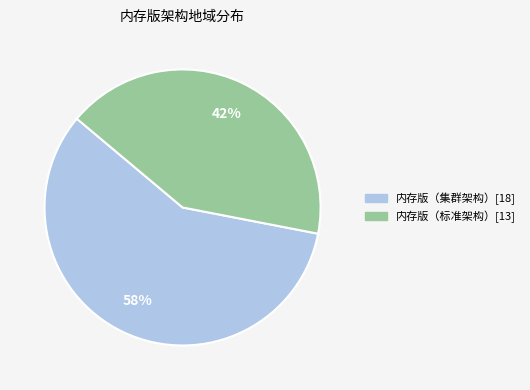

Which slice is the largest?

内存版（集群架构）